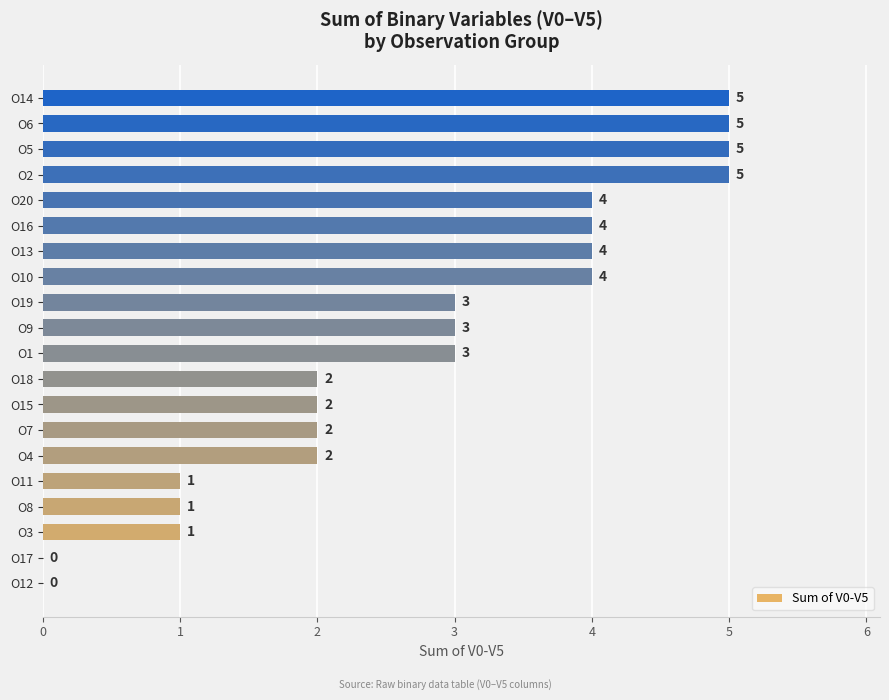

Reading bottom to top, extract all data points from this chart.

O12=0	O17=0	O3=1	O8=1	O11=1	O4=2	O7=2	O15=2	O18=2	O1=3	O9=3	O19=3	O10=4	O13=4	O16=4	O20=4	O2=5	O5=5	O6=5	O14=5